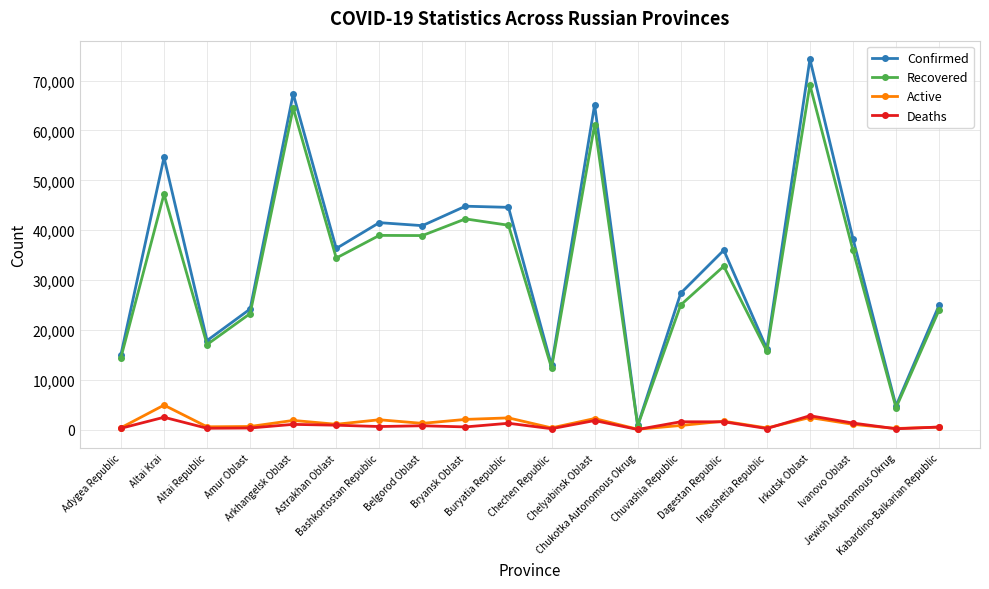

What position from the right is Chukotka Autonomous Okrug?

8